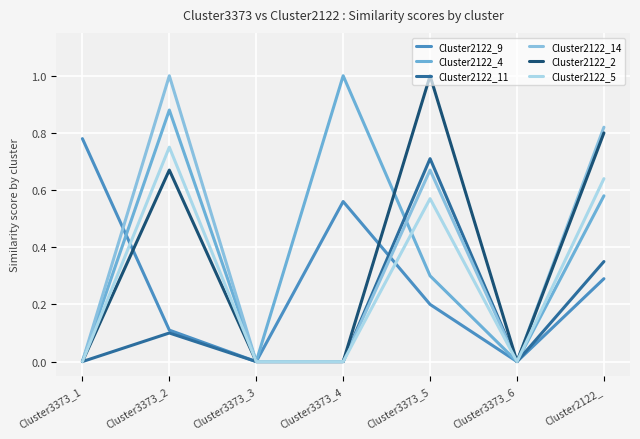

How many lines are shown in the chart?

6